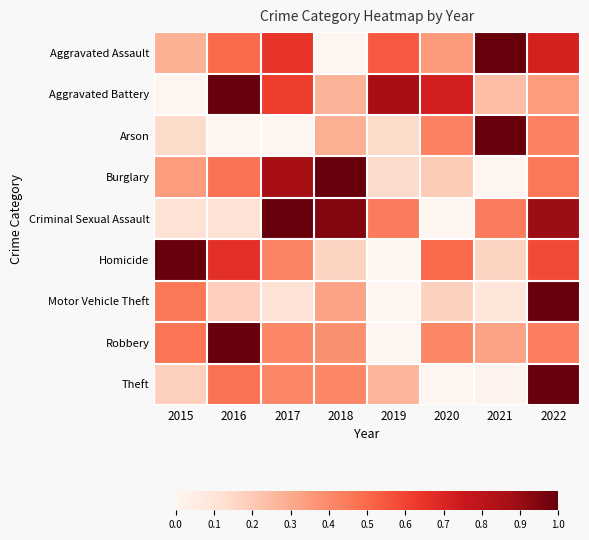

Reading right to left, extract all data points from this chart.

Aggravated Assault: 2022=0.7	2021=1.0	2020=0.3	2019=0.5	2018=0.0	2017=0.7	2016=0.5	2015=0.3
Aggravated Battery: 2022=0.3	2021=0.2	2020=0.7	2019=0.9	2018=0.3	2017=0.6	2016=1.0	2015=0.0
Arson: 2022=0.4	2021=1.0	2020=0.4	2019=0.1	2018=0.3	2017=0.0	2016=0.0	2015=0.1
Burglary: 2022=0.5	2021=0.0	2020=0.2	2019=0.1	2018=1.0	2017=0.9	2016=0.5	2015=0.3
Criminal Sexual Assault: 2022=0.9	2021=0.4	2020=0.0	2019=0.4	2018=0.9	2017=1.0	2016=0.1	2015=0.1
Homicide: 2022=0.6	2021=0.2	2020=0.5	2019=0.0	2018=0.2	2017=0.4	2016=0.7	2015=1.0
Motor Vehicle Theft: 2022=1.0	2021=0.1	2020=0.2	2019=0.0	2018=0.3	2017=0.1	2016=0.2	2015=0.5
Robbery: 2022=0.4	2021=0.3	2020=0.4	2019=0.0	2018=0.4	2017=0.4	2016=1.0	2015=0.5
Theft: 2022=1.0	2021=0.0	2020=0.0	2019=0.3	2018=0.4	2017=0.4	2016=0.5	2015=0.2